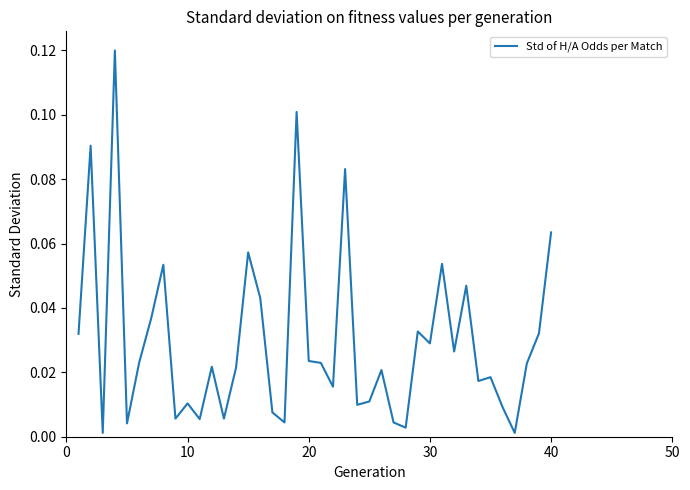

Reading left to right, list all the values displayed in this chart.

0.0	0.1	0.0	0.1	0.0	0.0	0.0	0.1	0.0	0.0	0.0	0.0	0.0	0.0	0.1	0.0	0.0	0.0	0.1	0.0	0.0	0.0	0.1	0.0	0.0	0.0	0.0	0.0	0.0	0.0	0.1	0.0	0.0	0.0	0.0	0.0	0.0	0.0	0.0	0.1